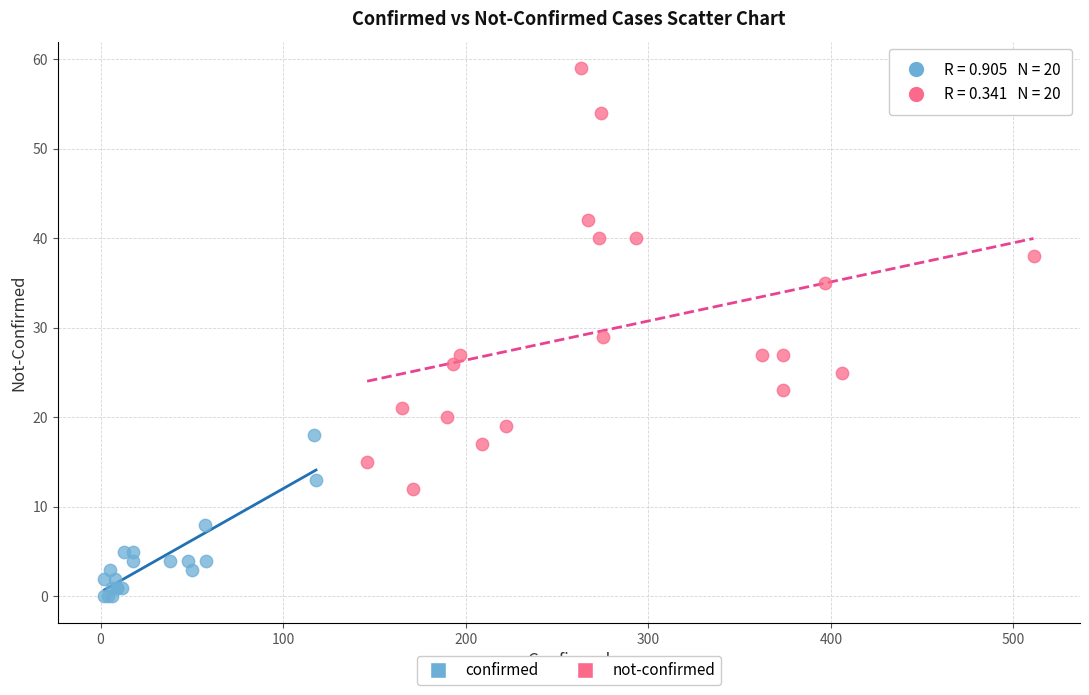

What are all the series names shown in the legend?

confirmed, not-confirmed